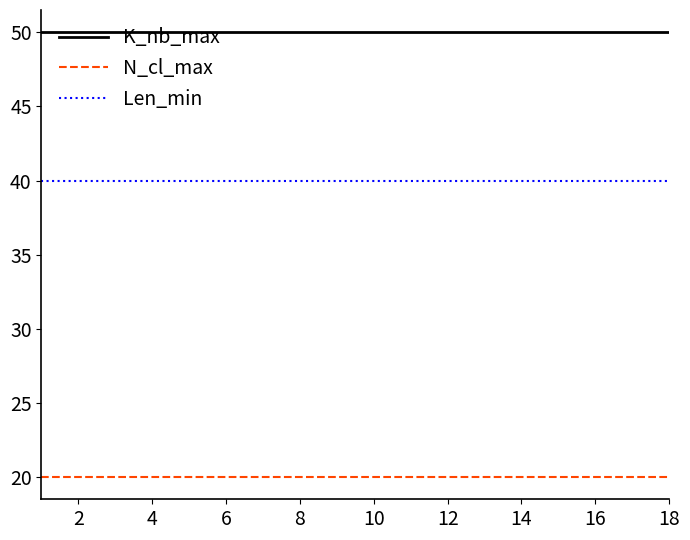

How many distinct data groups are displayed?

3